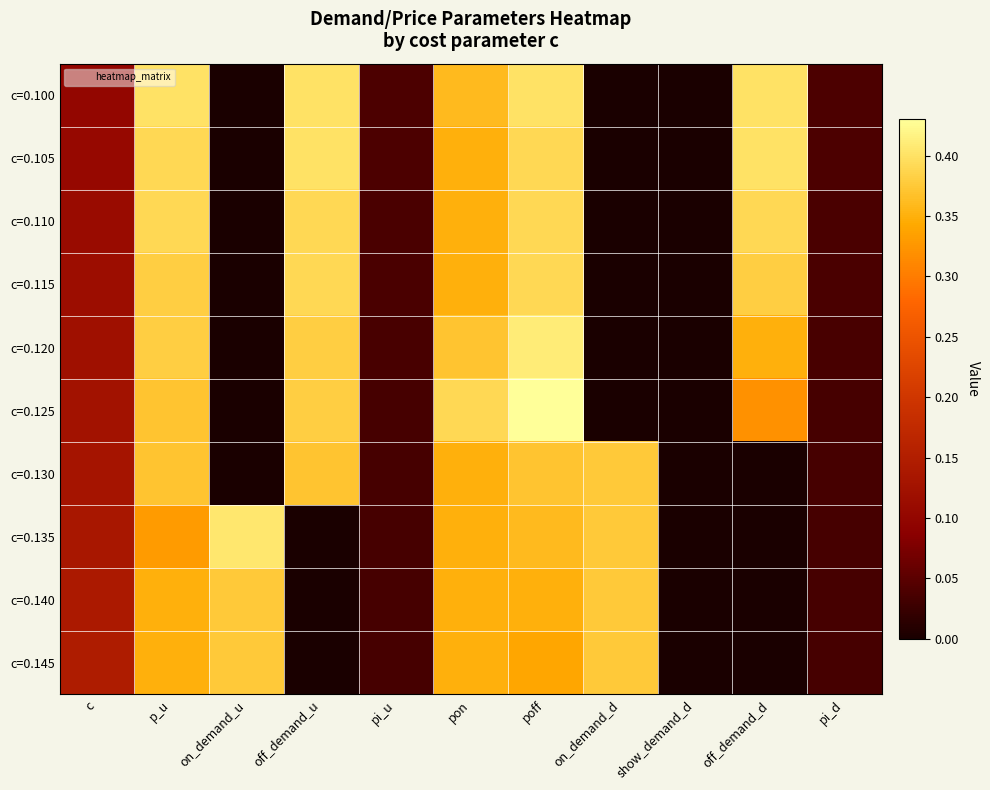

Which label corresponds to the smallest value in the chart?

on_demand_u